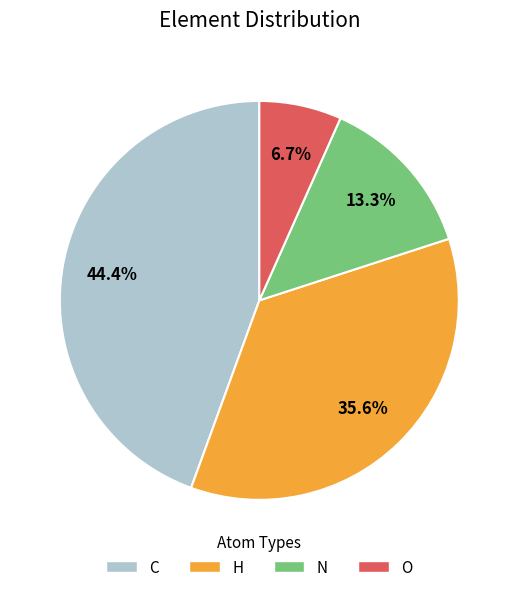

How many slices are in this pie chart?

4